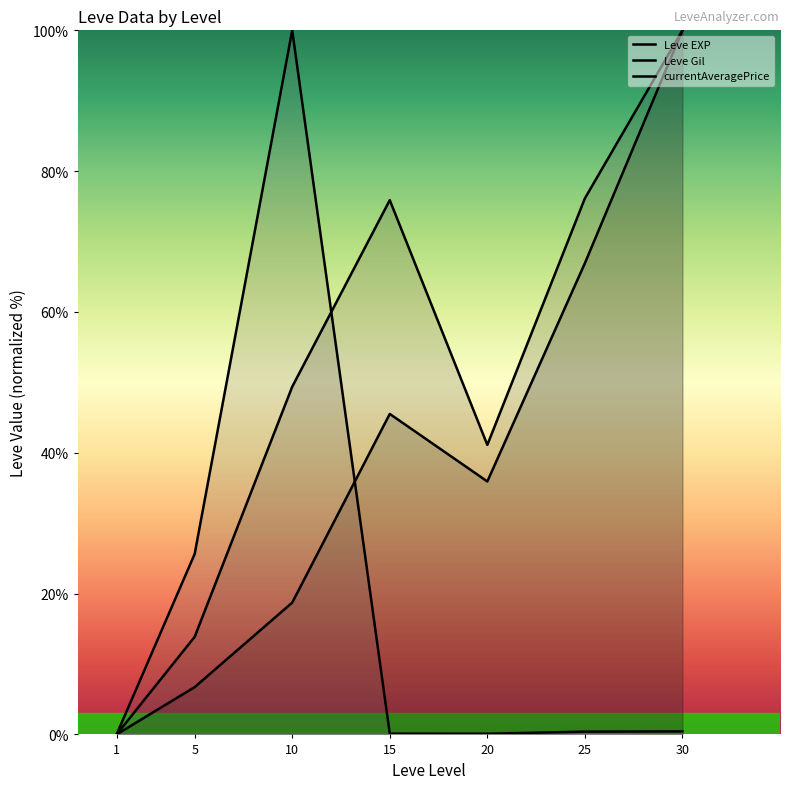

What is the maximum value for Leve EXP?

100.0